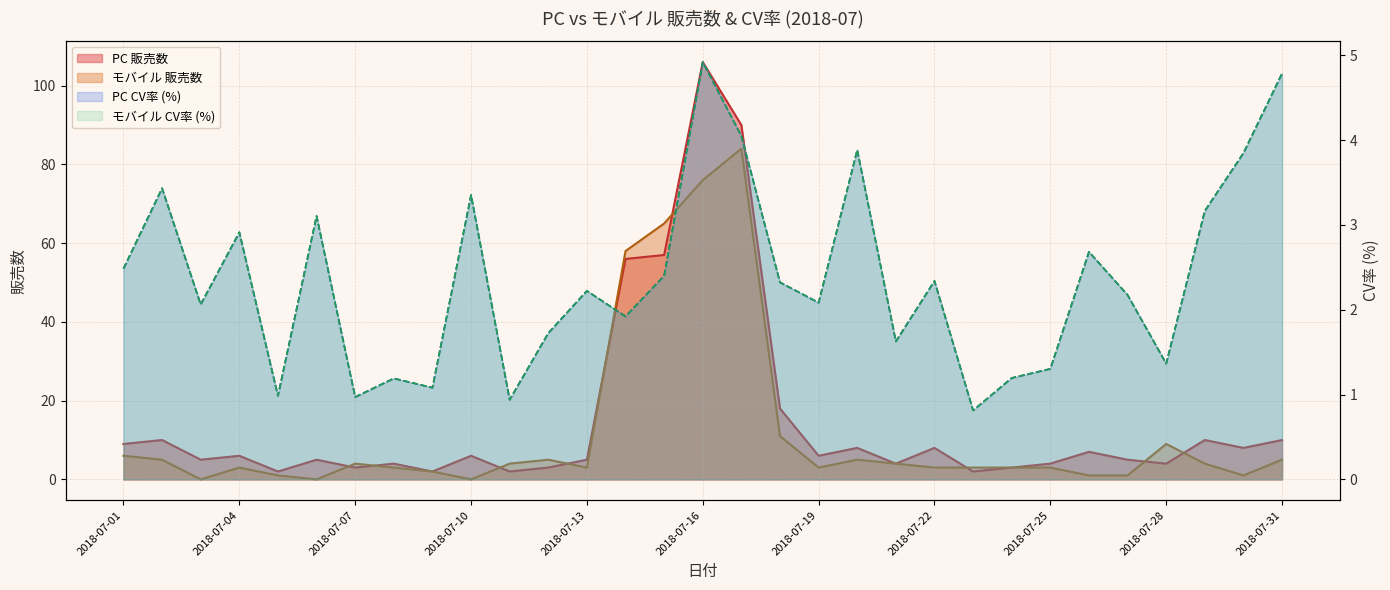

What are all the series names shown in the legend?

PC 販売数, モバイル 販売数, PC CV率, モバイル CV率